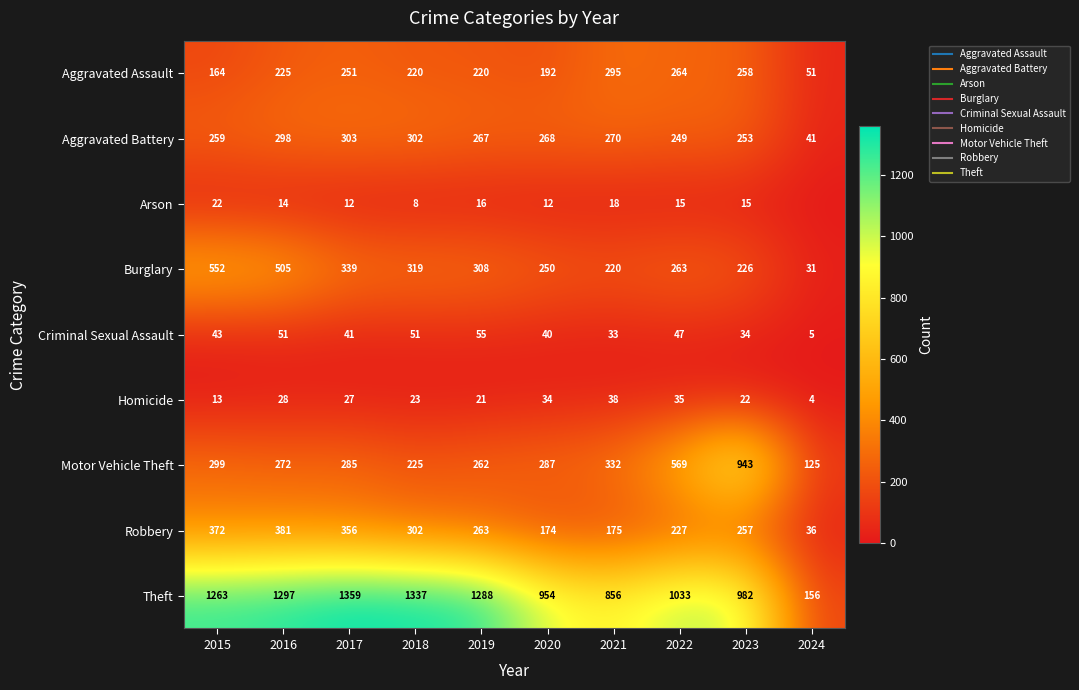

Is the value of Aggravated Assault at 2015 greater than the value of Criminal Sexual Assault at 2023?

Yes